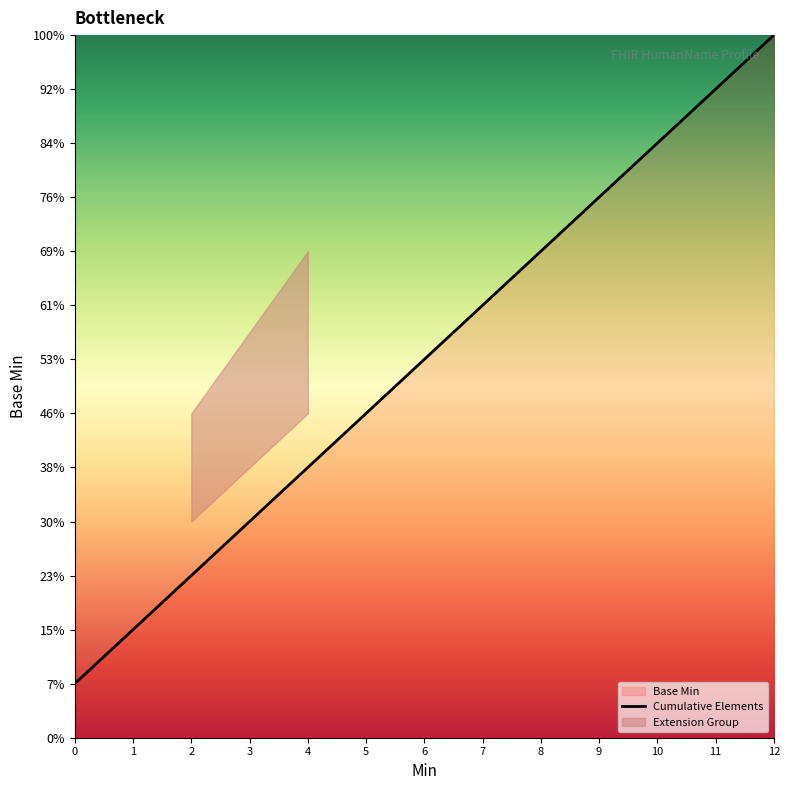

Where is the data nearest to the value 7?

6